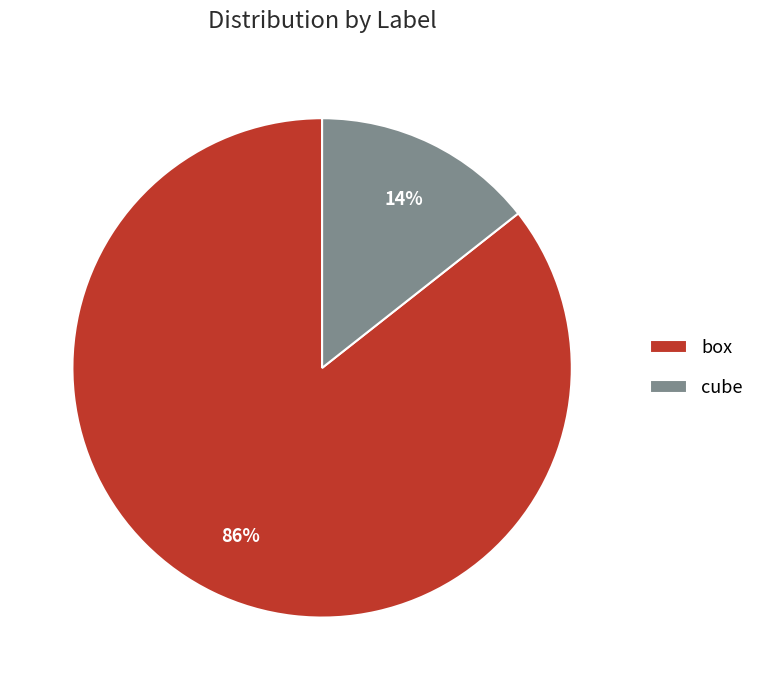

To the nearest percent, what percentage of the pie is cube?

14%